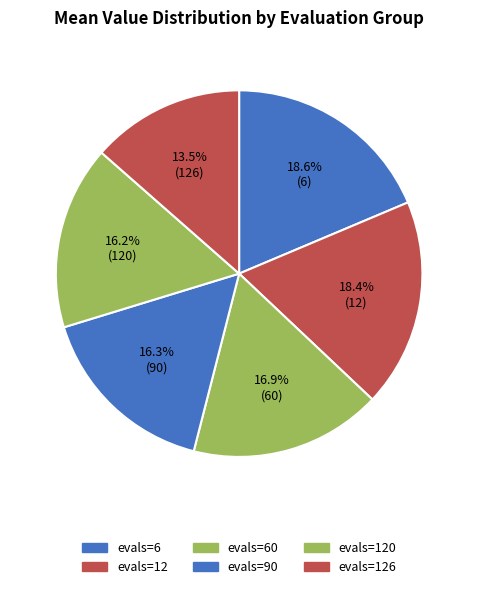

Combined, what portion of the pie is evals=60 and evals=12?

35.3%